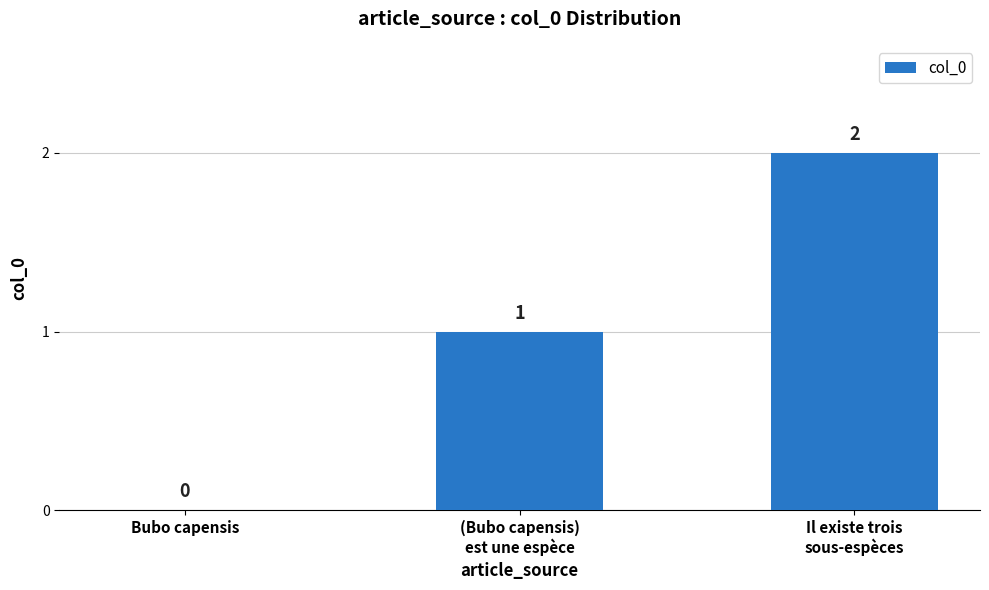

Count the values in the range 0 to 2.

3